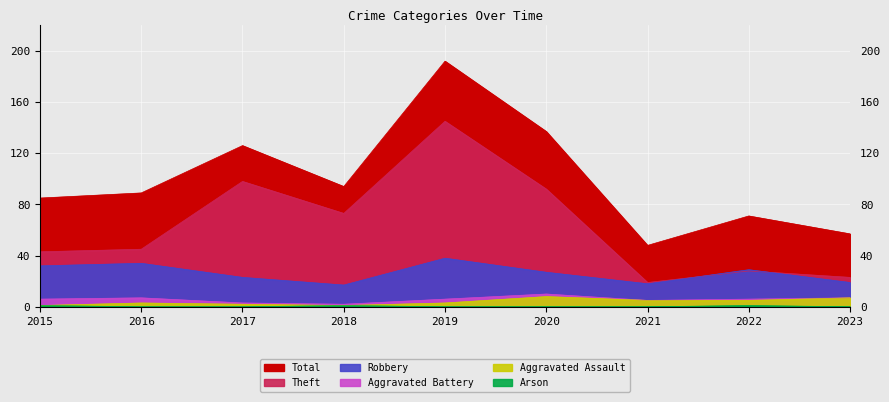

At which category does Aggravated Assault reach its first local valley?

2018